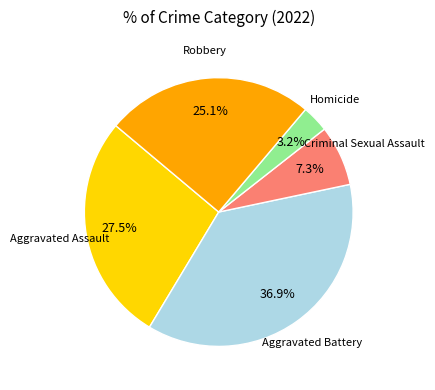

Is there a majority slice in this chart?

No